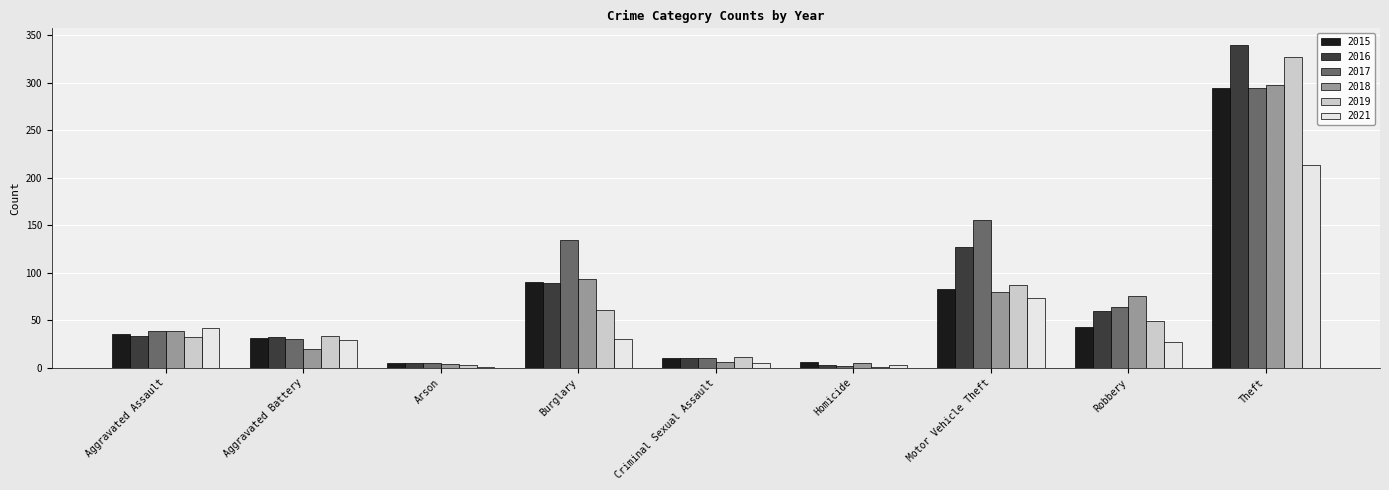

How many groups of bars are there?

9